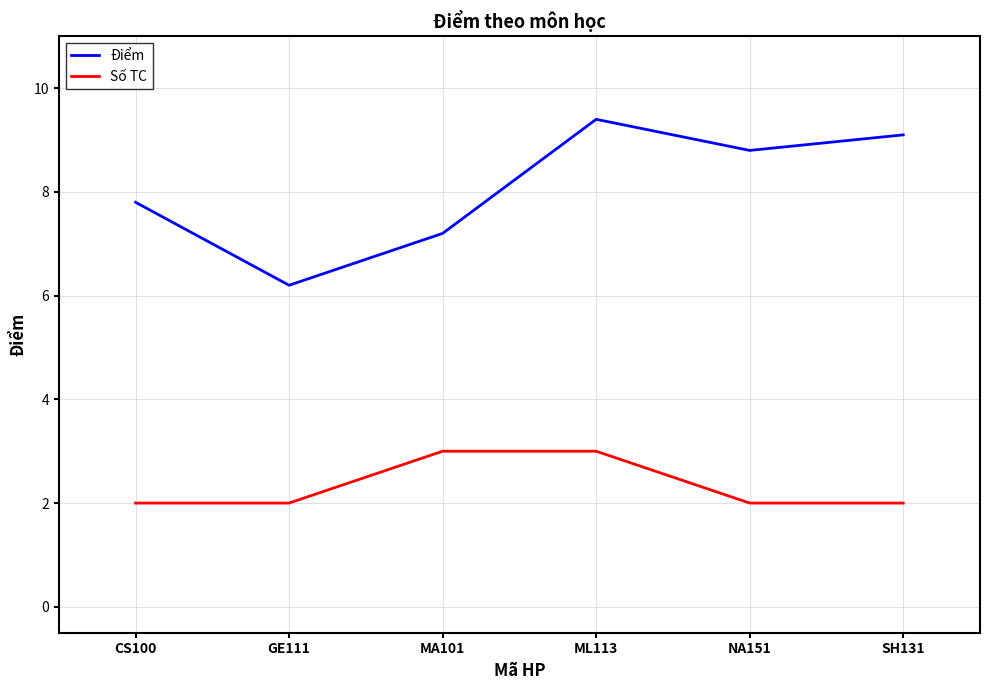

Is it true that Điểm equals 12.3 at ML113?

False